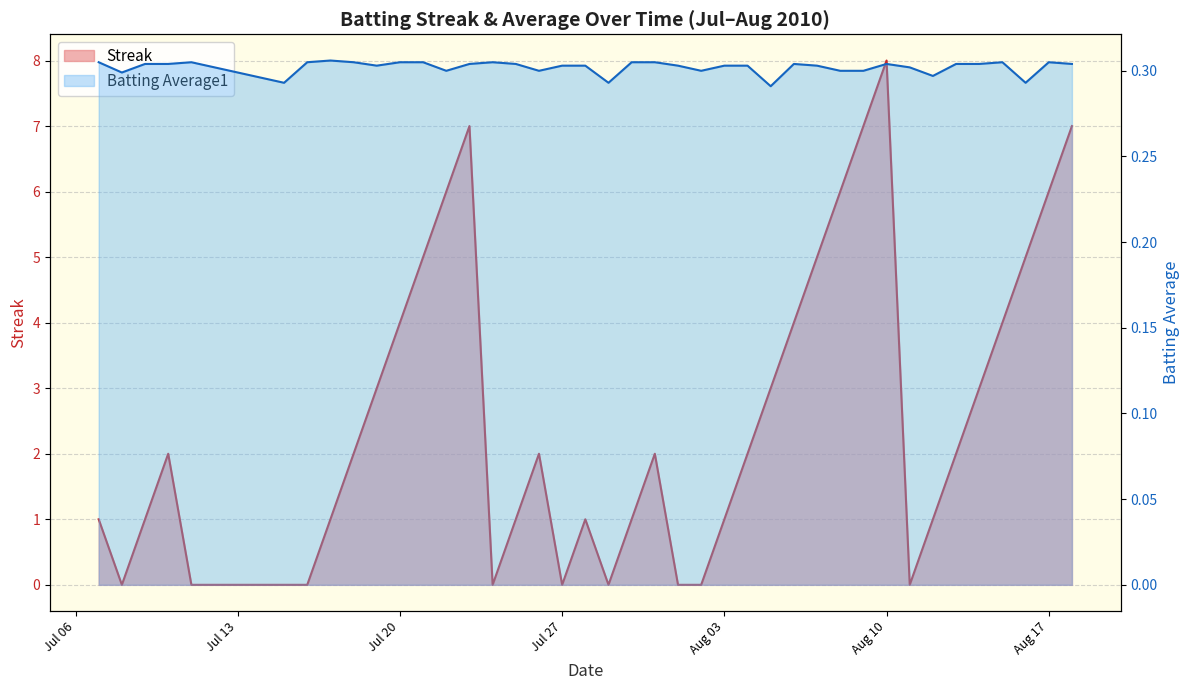

Which series ends up on top after the final intersection of Streak and Batting Average1?

Streak